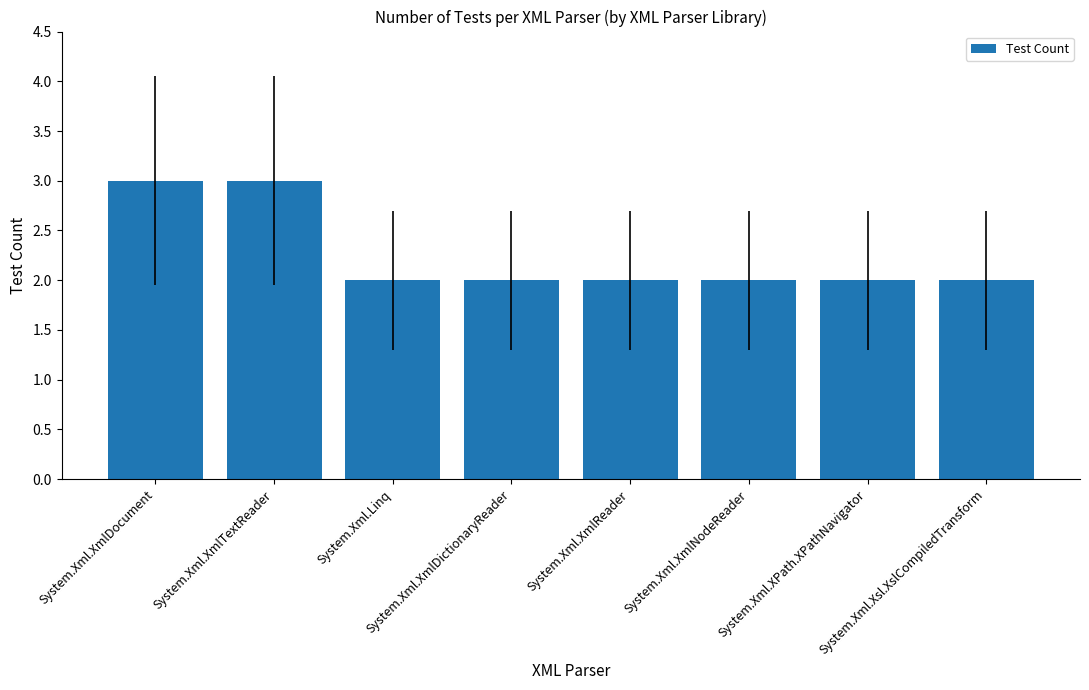

What is the average value?

2